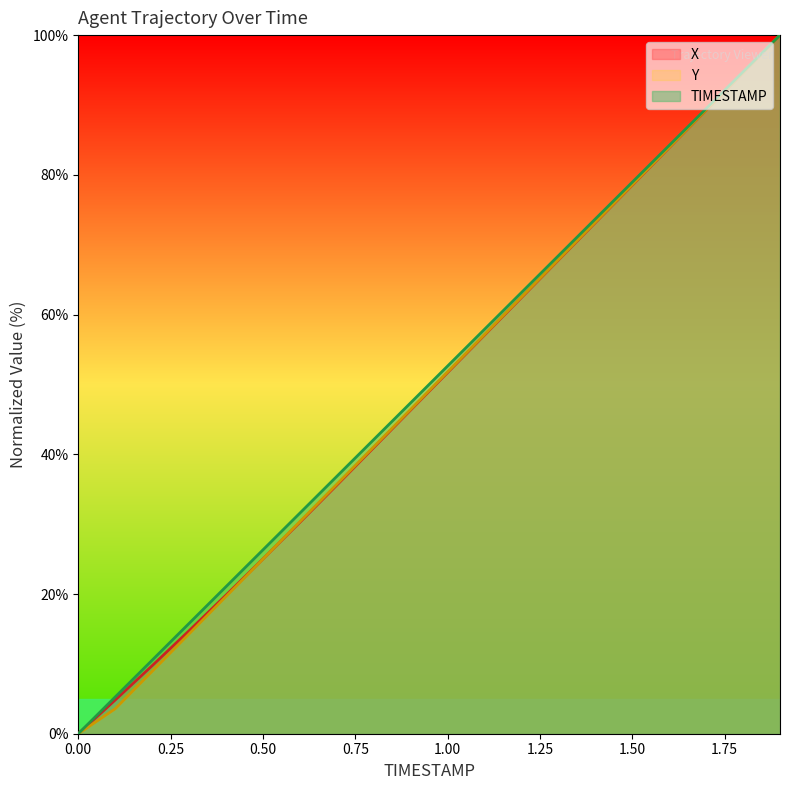

What is the average value of the Y series?

49.2